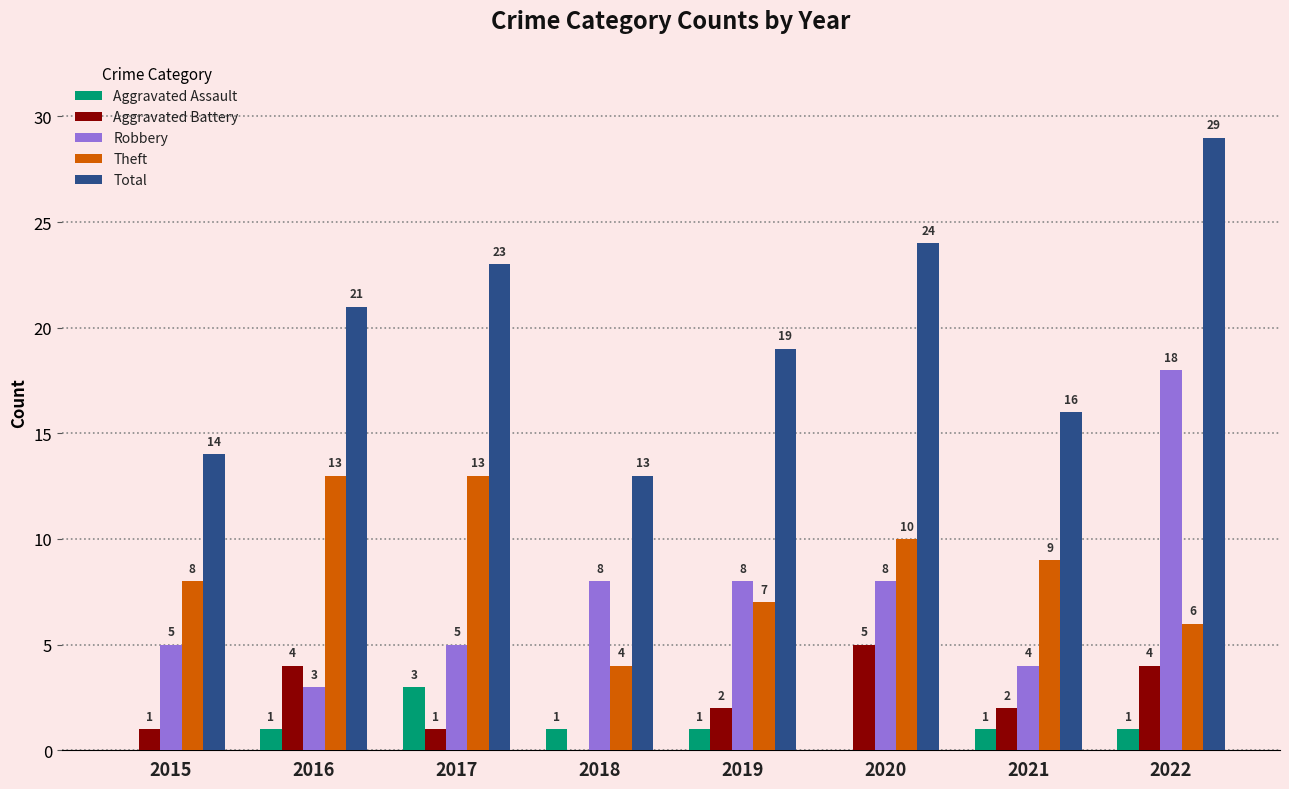

What are all the series names shown in the legend?

Aggravated Assault, Aggravated Battery, Robbery, Theft, Total